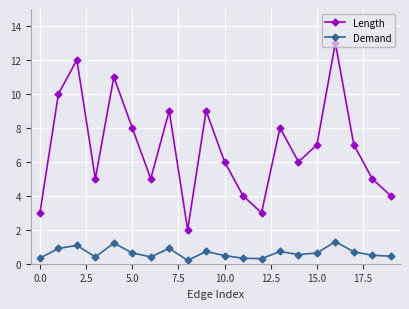

In Length, how many points are higher than both neighbors (excluding endpoints)?

6